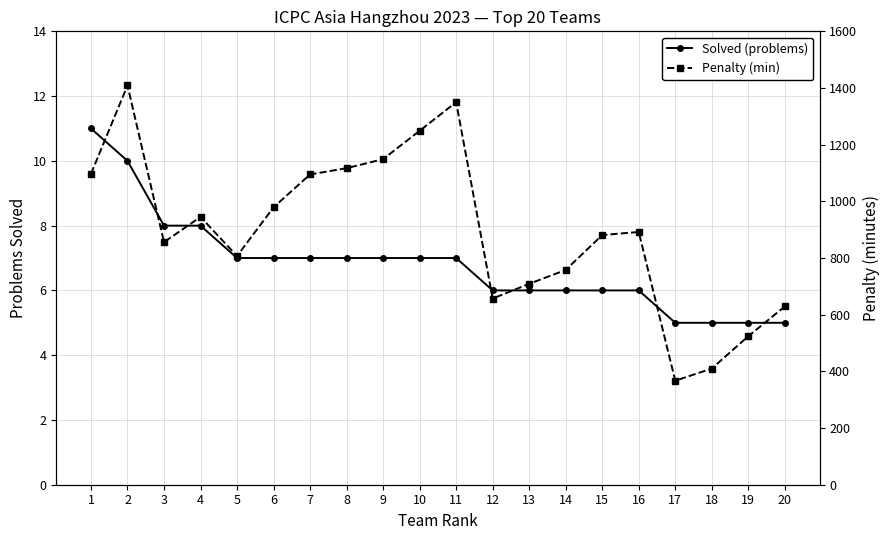

Rank the series by their average value, from lowest to highest.

Solved (problems), Penalty (min)